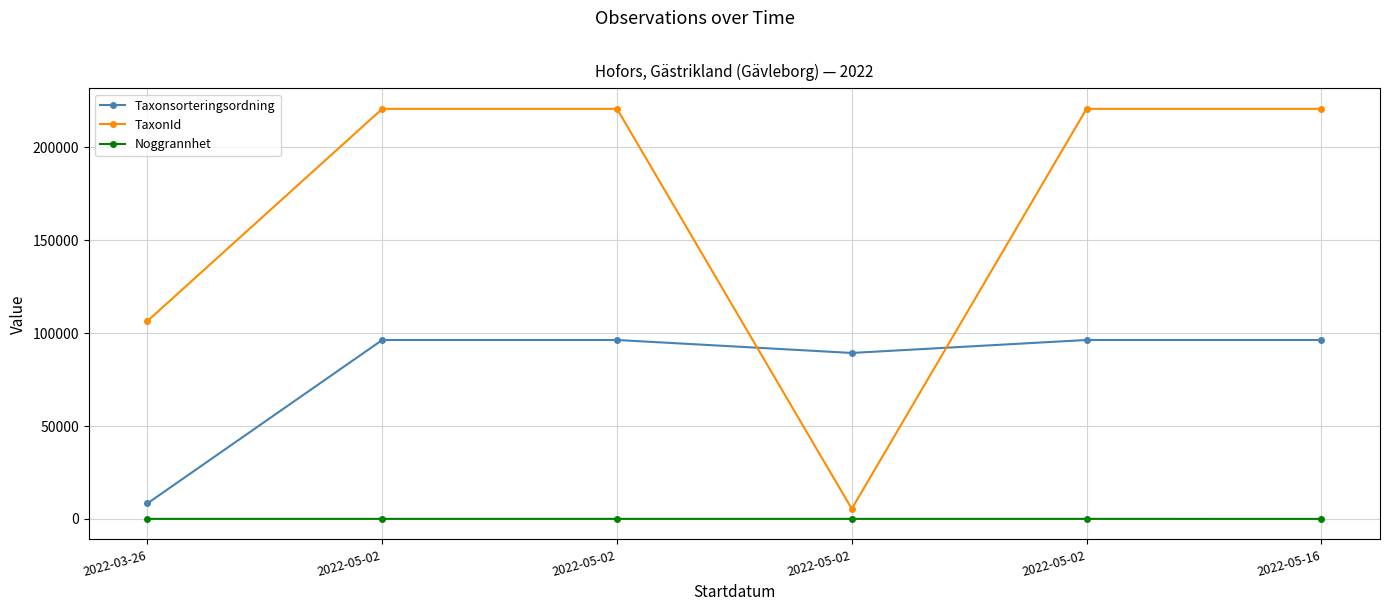

What is the maximum value shown in the chart?

220787